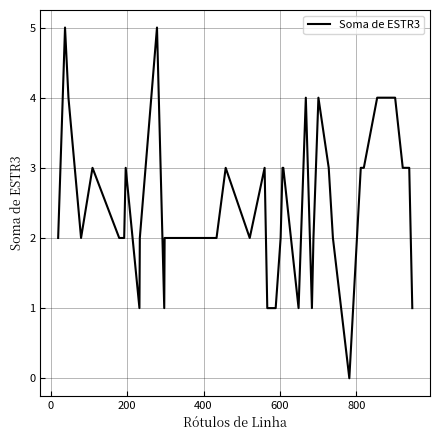

What is the difference between the maximum and minimum values?

5